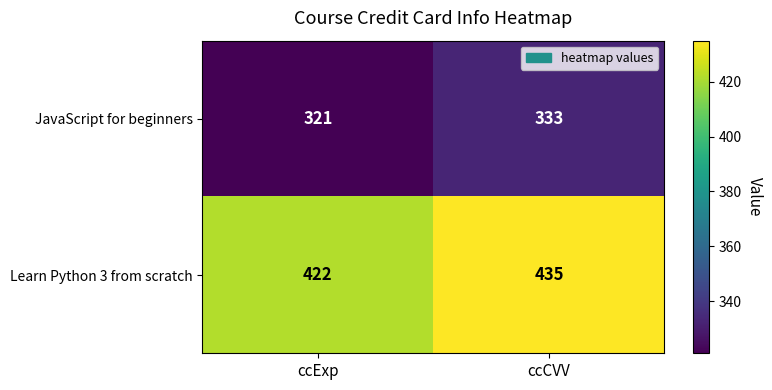

The JavaScript for beginners series shows 113 at ccCVV. True or false?

False